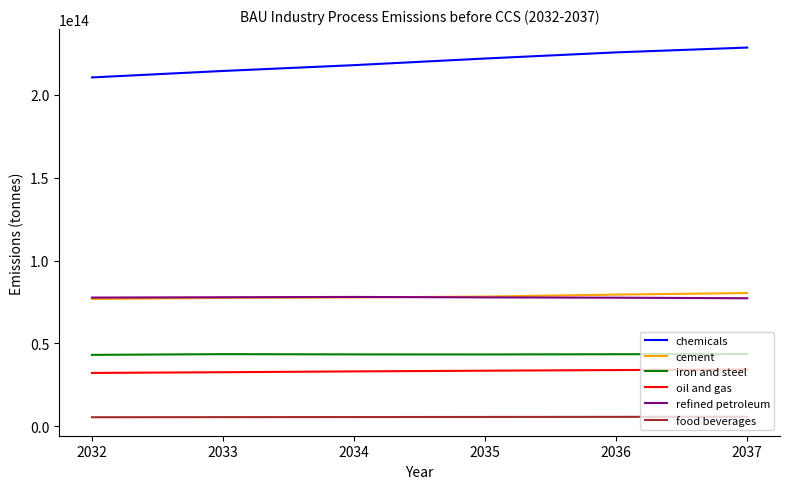

True or false: food beverages and refined petroleum cross at least once.

False